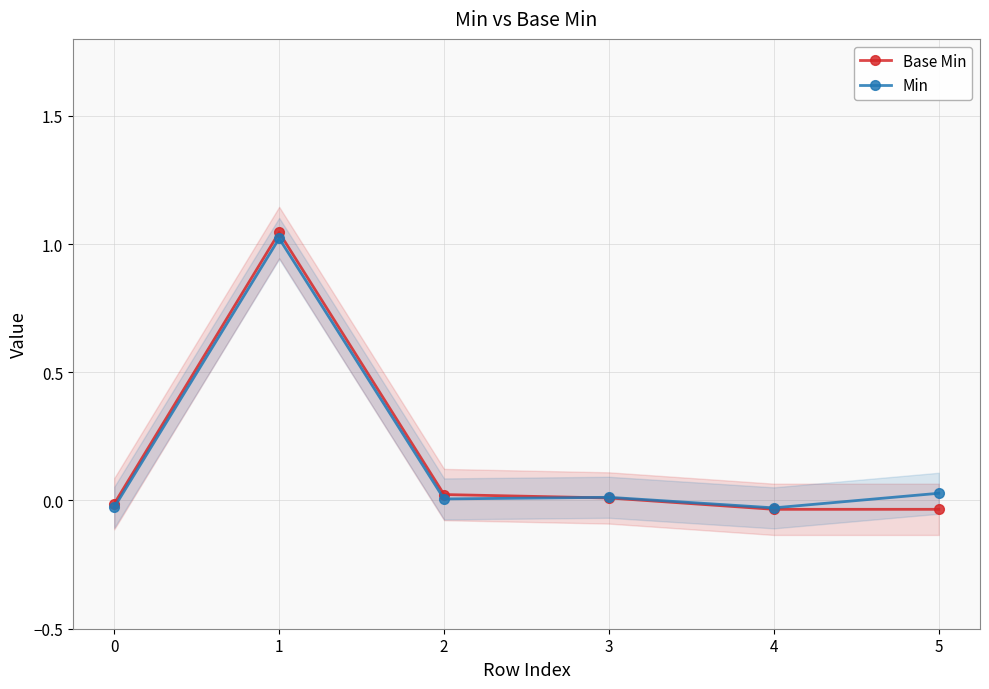

List the labels in order of Min value, smallest first.

4, 0, 2, 3, 5, 1